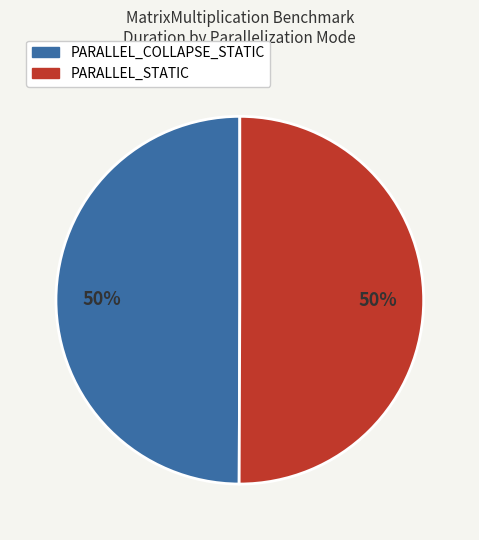

Is the sum of PARALLEL_STATIC and PARALLEL_COLLAPSE_STATIC greater than half?

Yes